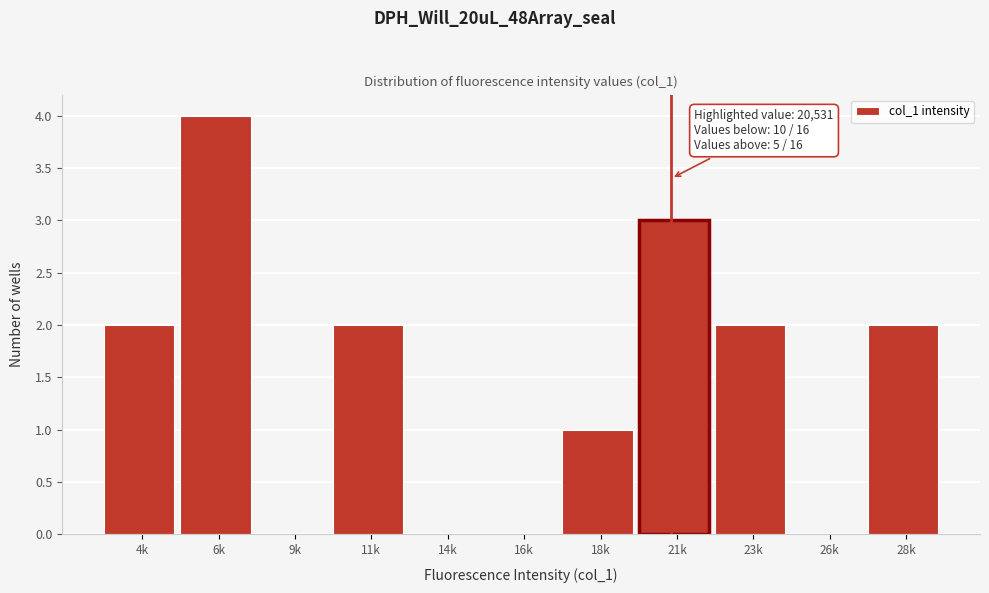

Reading left to right, what are all the values shown in this chart?

4k=2	6k=4	9k=0	11k=2	14k=0	16k=0	18k=1	21k=3	23k=2	26k=0	28k=2